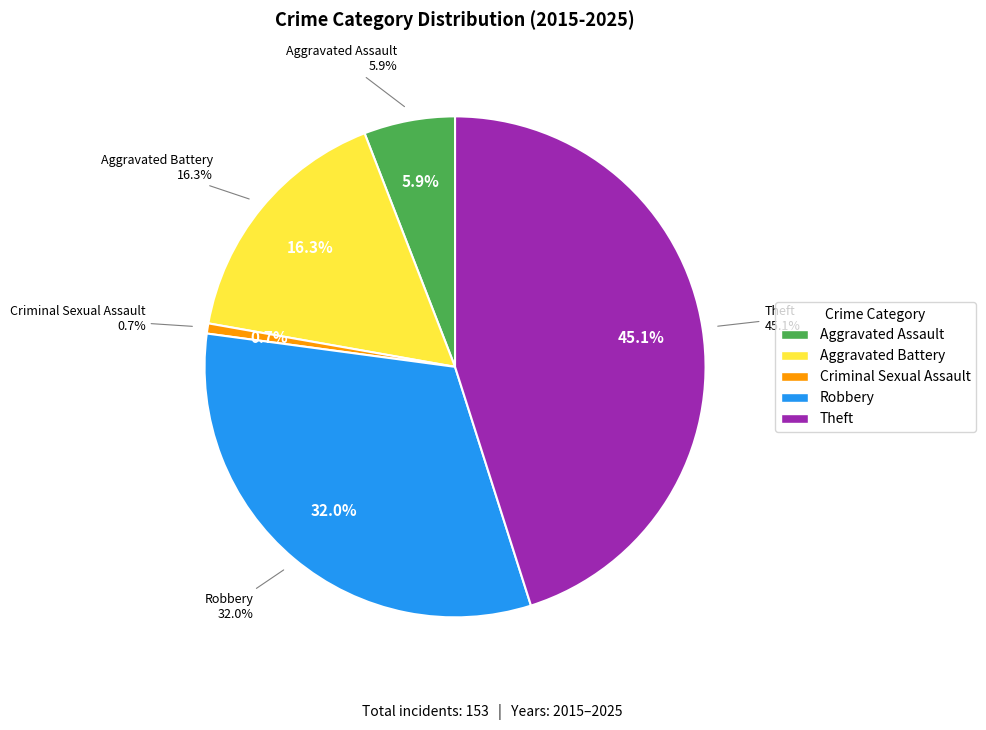

To the nearest percent, what is the combined percentage of Theft and Robbery?

77%